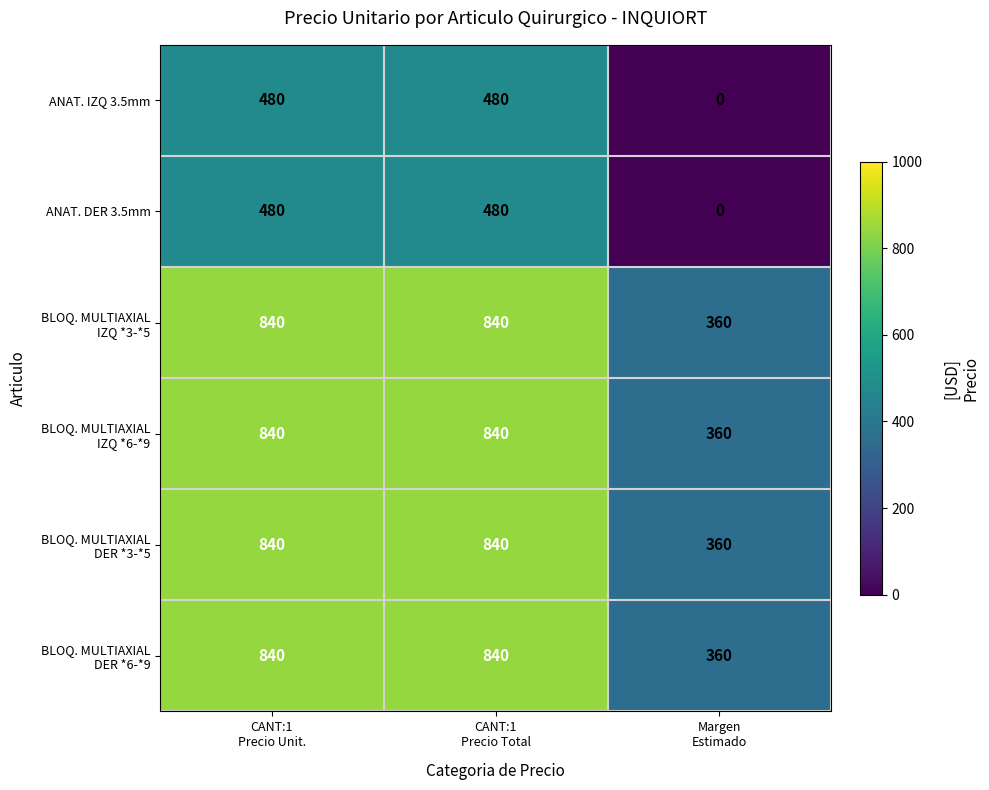

What is the total value across all series at CANT:1
Precio Total?

4320